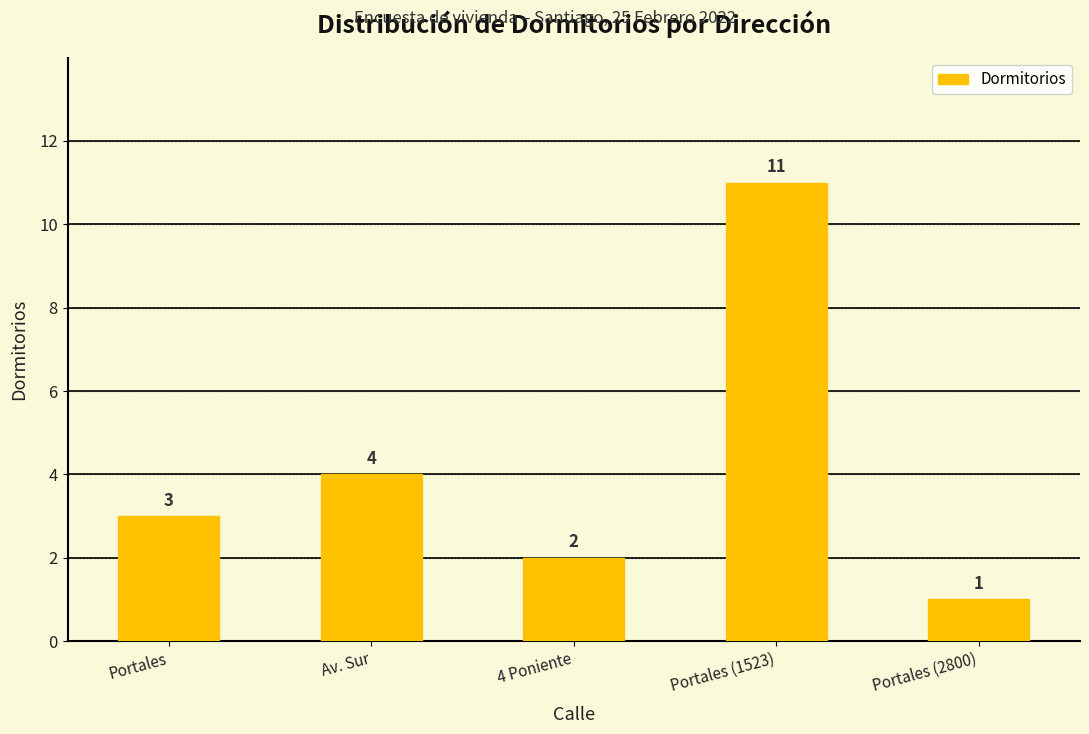

Where is the data nearest to the value 6?

Av. Sur